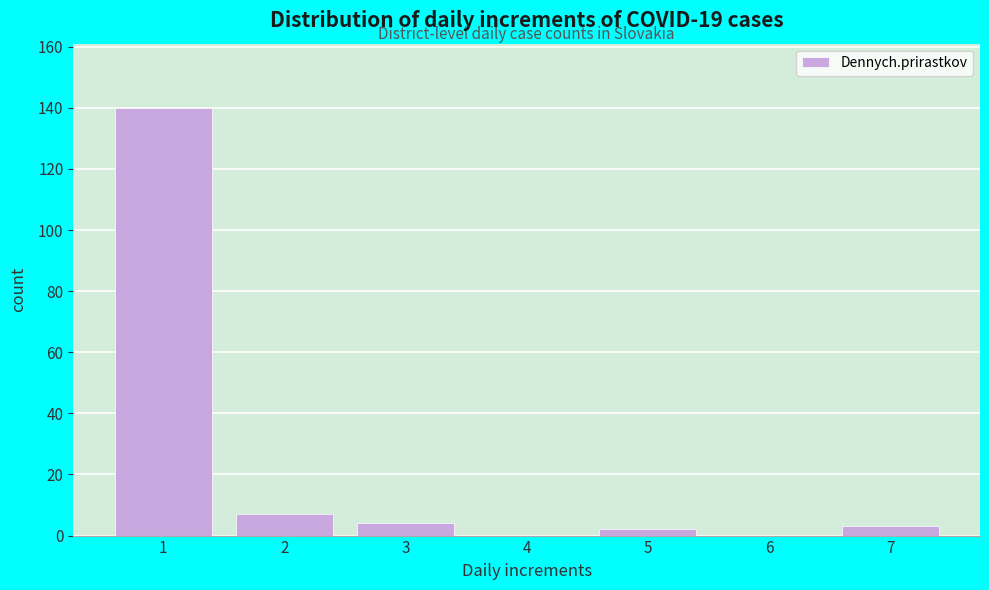

Reading right to left, what are all the values shown in this chart?

7=3	6=0	5=2	4=0	3=4	2=7	1=140